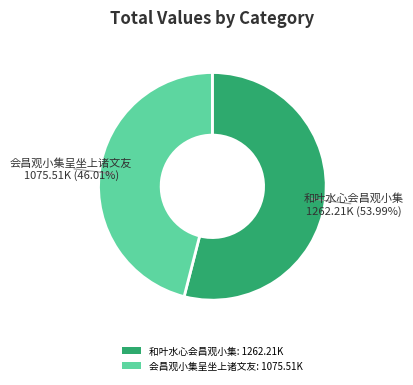

Combined, do 会昌观小集呈坐上诸文友: 1075.51K and 和叶水心会昌观小集: 1262.21K account for over 50%?

Yes